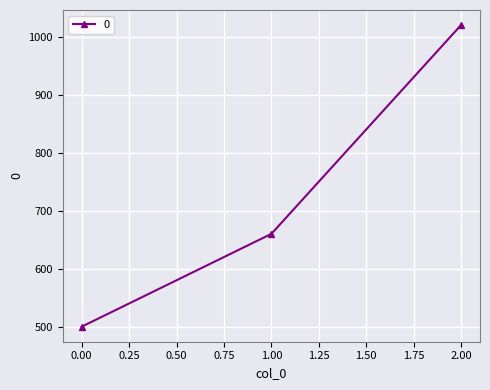

What is the sum of all values?

2180